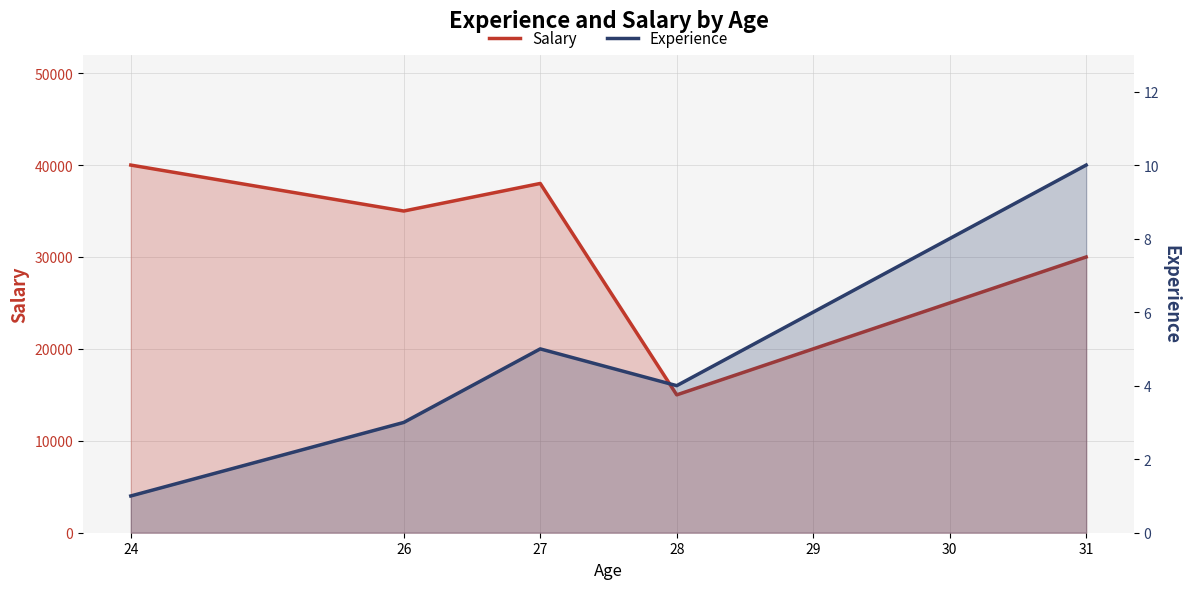

True or false: Salary has more than 2 interior local peaks.

False